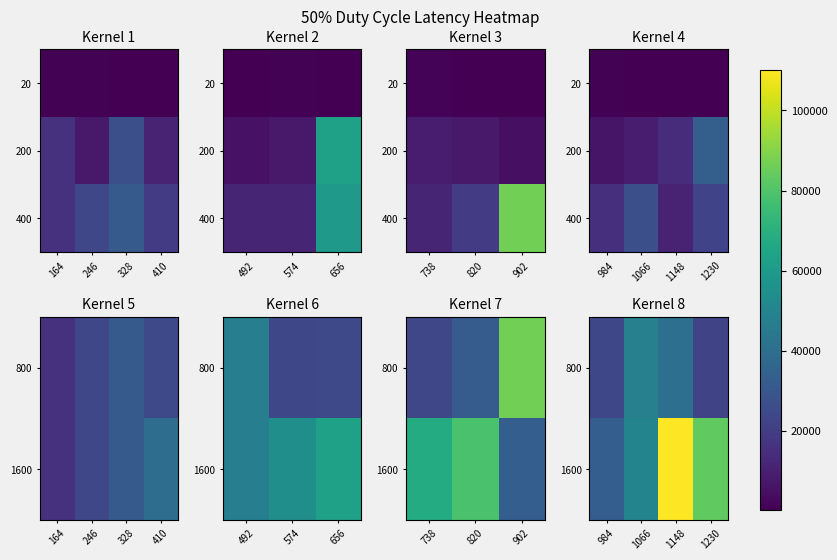

Is the value of 1600 at 984 greater than the value of 400 at 1230?

Yes